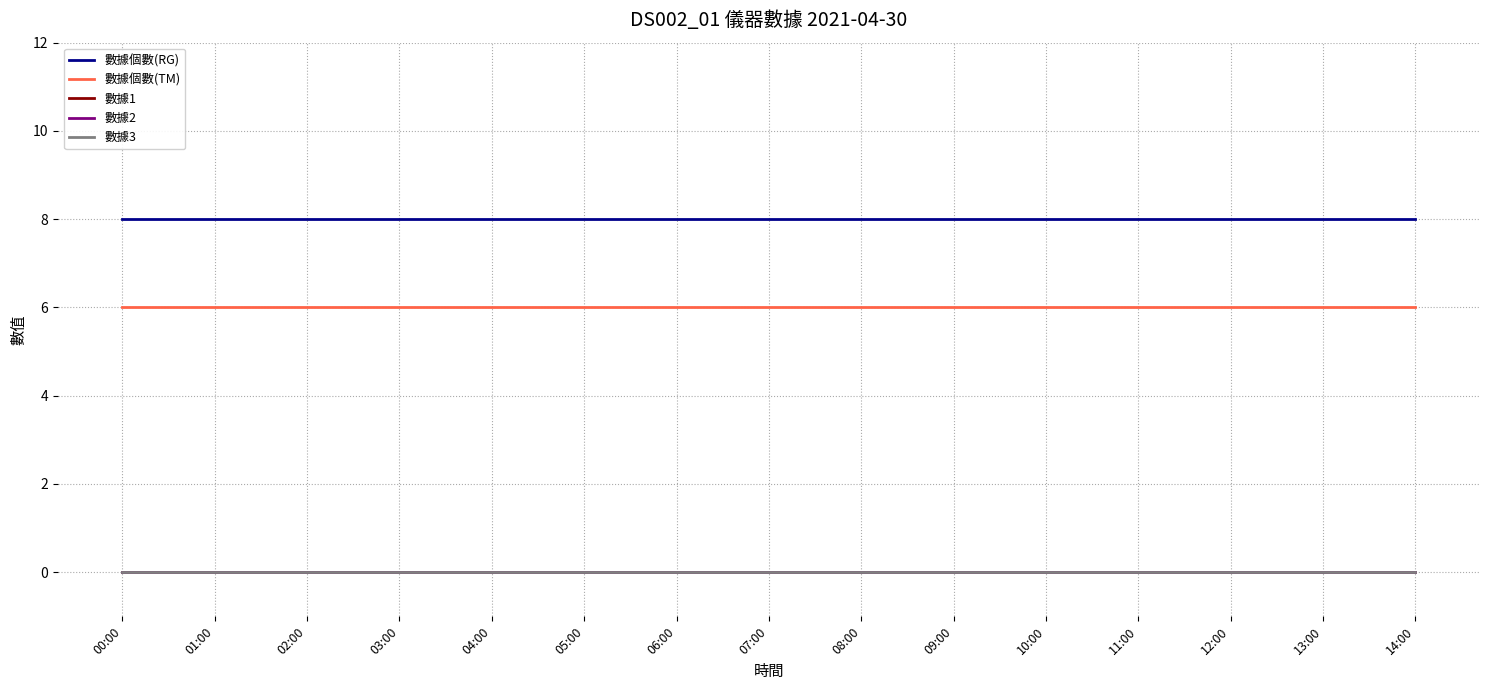

How many lines are shown in the chart?

5